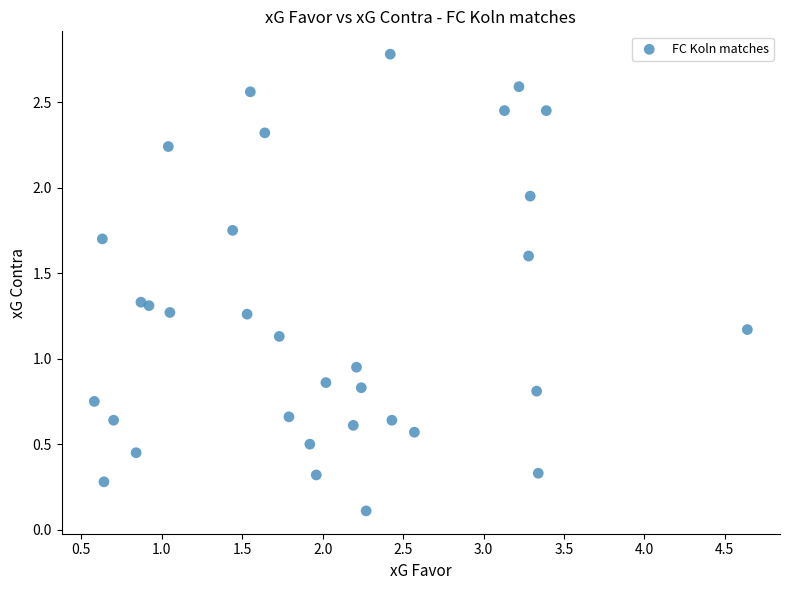

What is the range of X values (max minus min)?

4.1